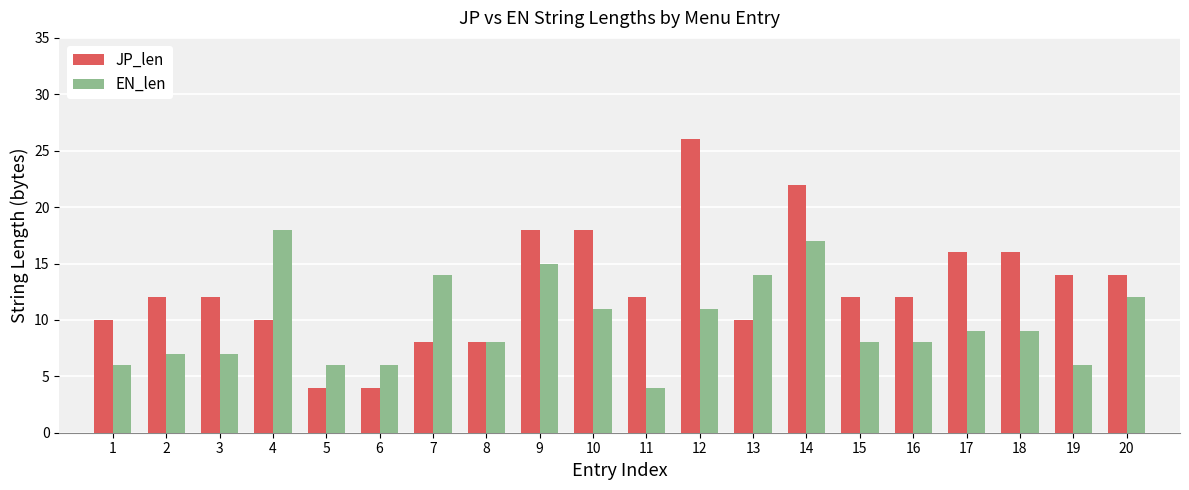

At which label does JP_len reach its peak?

12